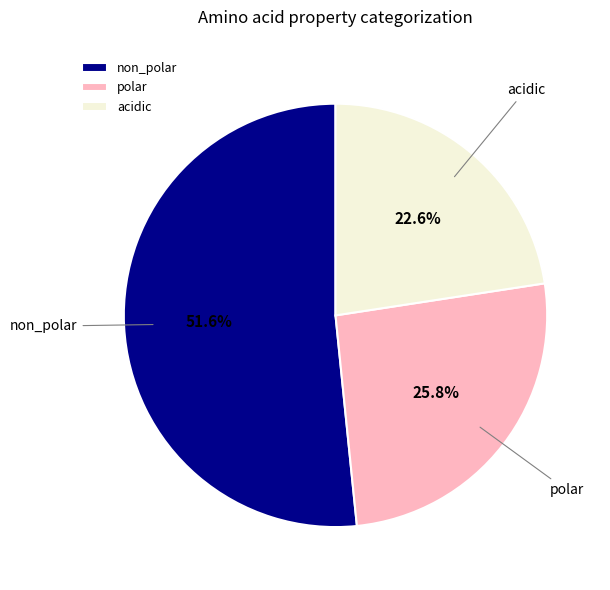

To the nearest percent, what percentage of the pie is non_polar?

52%